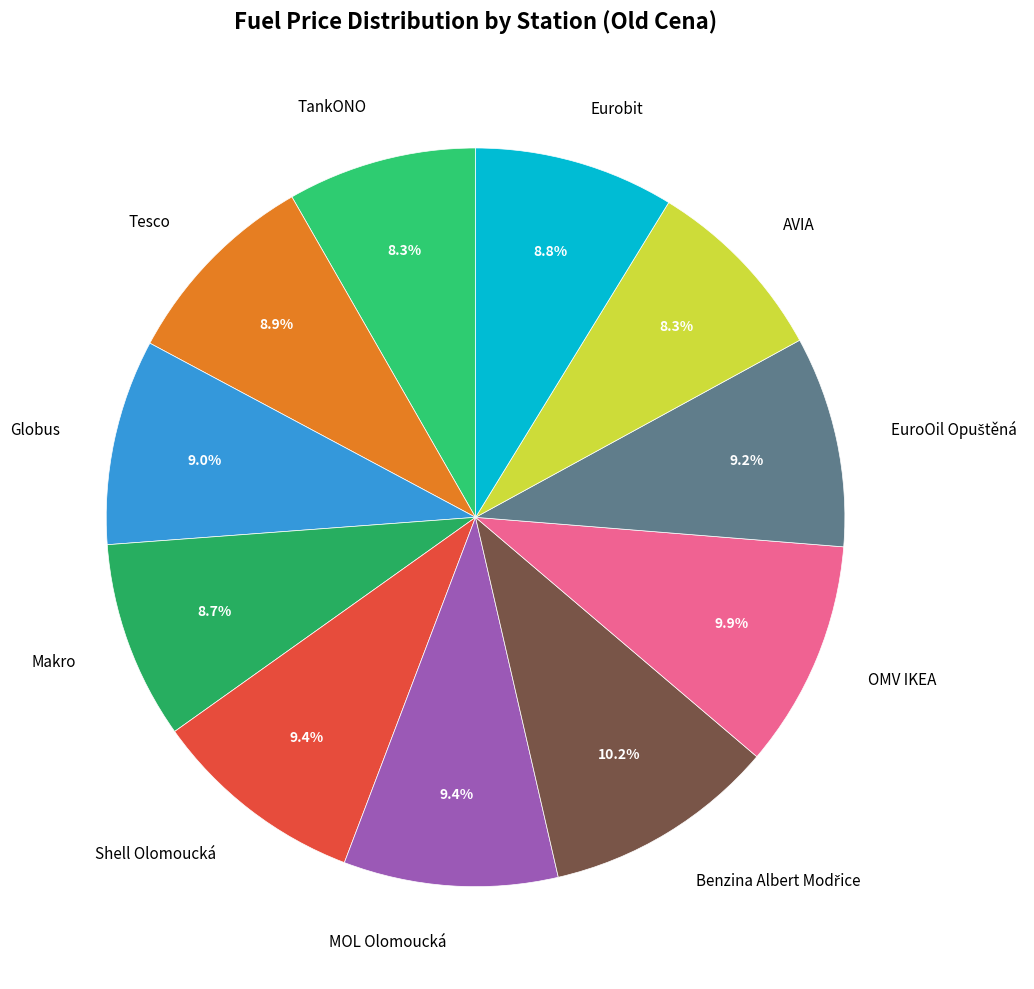

The Globus slice represents 9% of the pie. True or false?

True